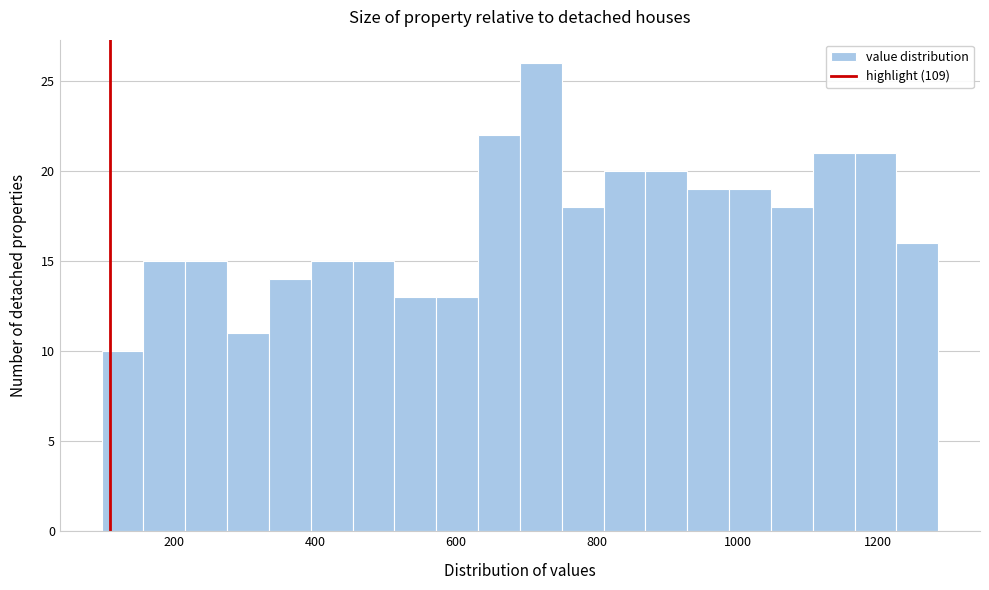

Read against the x-axis, roughly where is the centre of the tallest bar?

720